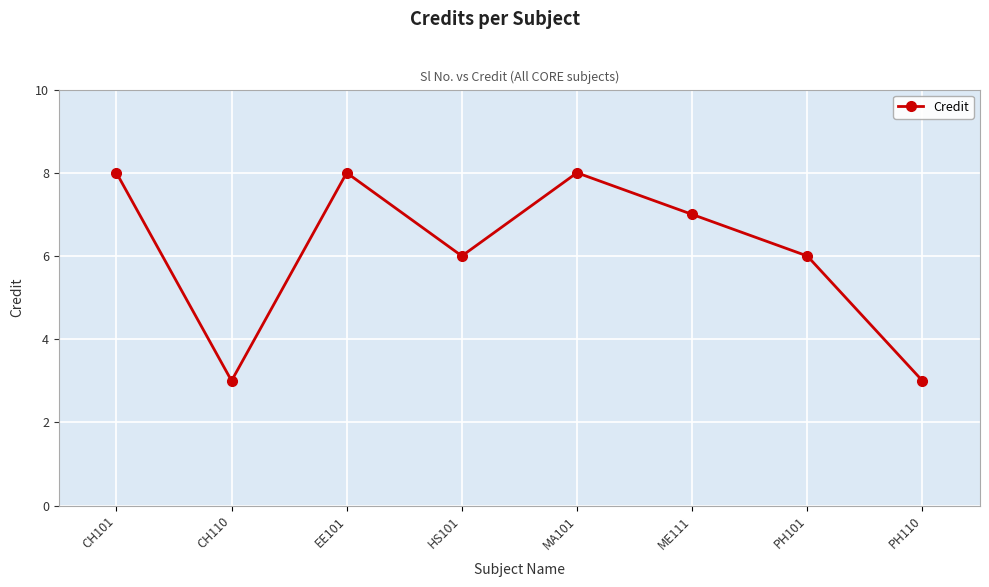

The value at ME111 is 7. True or false?

True